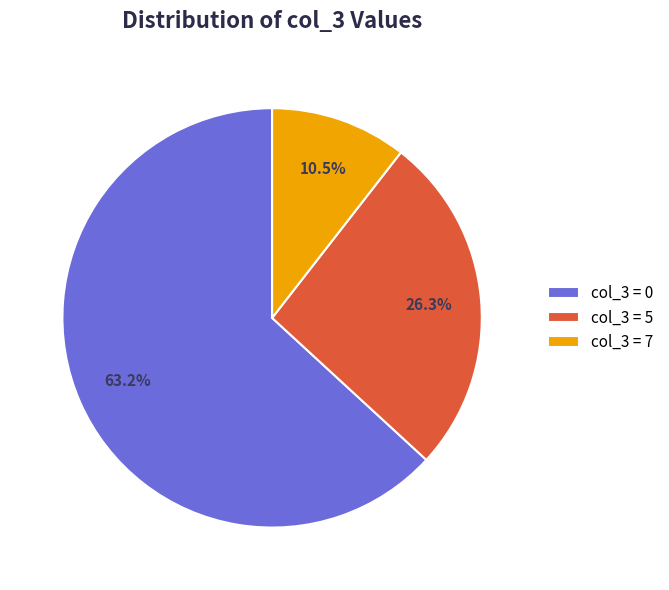

Is there any slice that represents more than half of the pie?

Yes